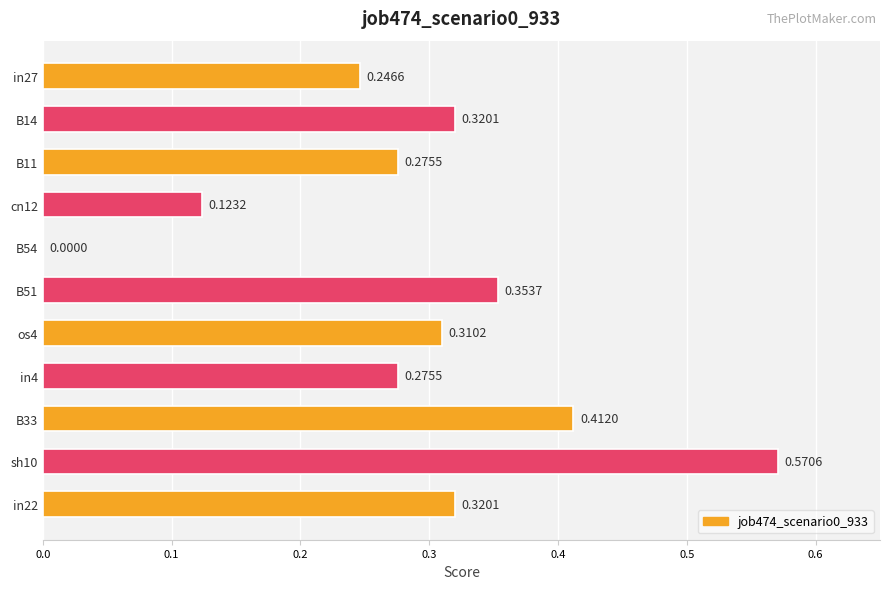

What is the sum of all values?

3.2